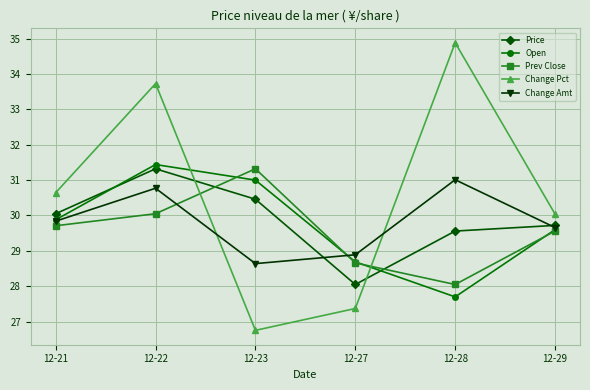

What is the value of the Change Pct point at the 2nd from the left?

33.7